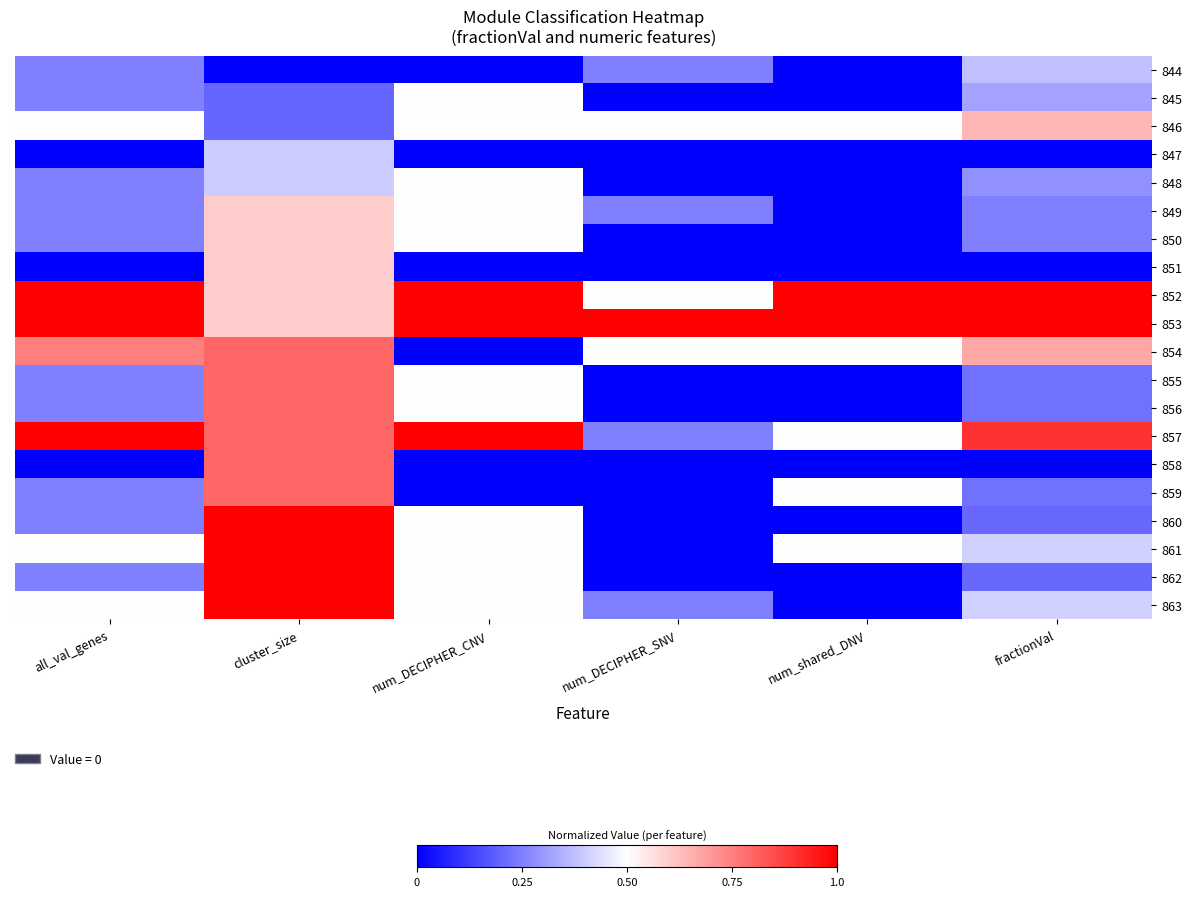

What is the total value across all series at all_val_genes?

7.8